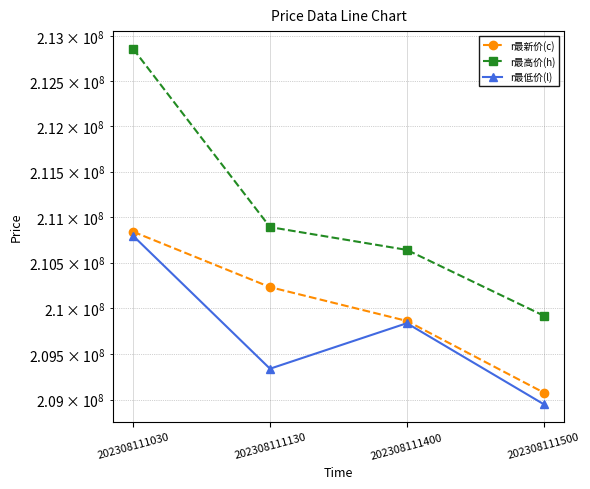

Reading right to left, transcribe all the data shown in this chart.

r最新价(c): 209077840	209859890	210230220	210837830
r最高价(h): 209917460	210638360	210889000	212857450
r最低价(l): 208951160	209835020	209337700	210792830